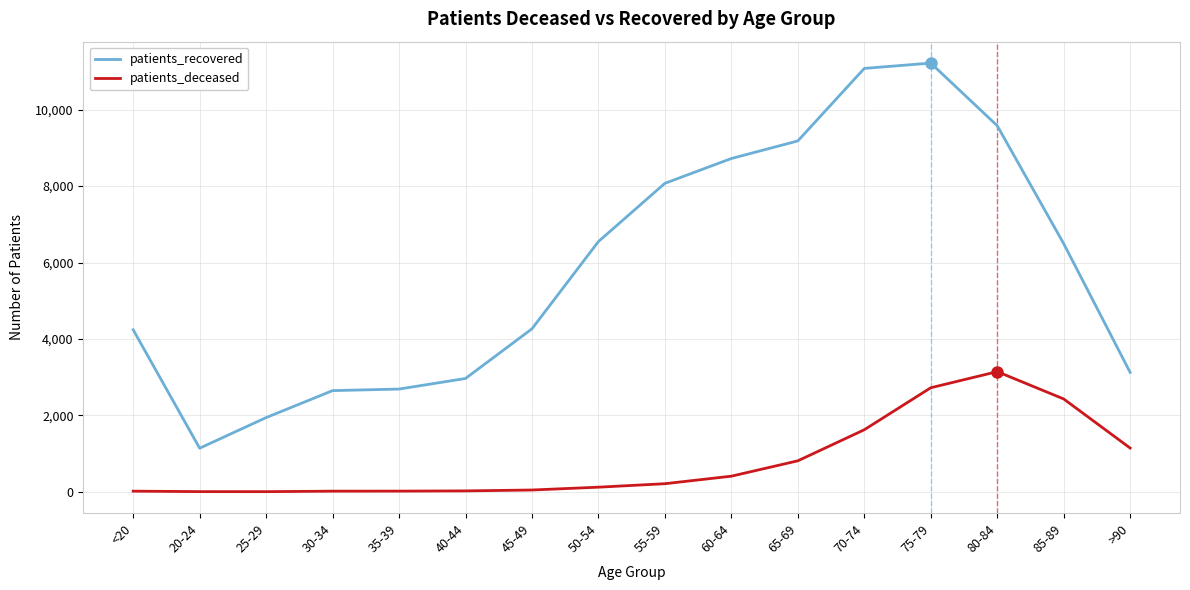

How many categories are shown in the chart?

16